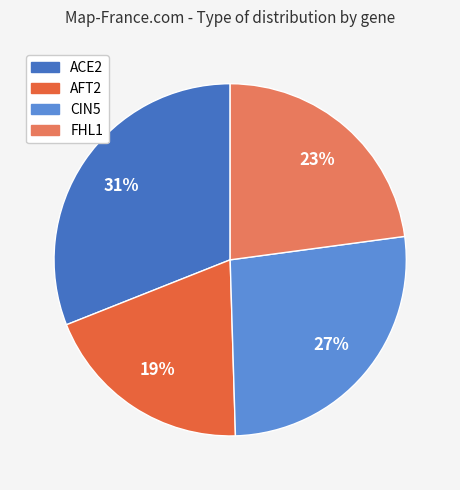

Is ACE2 the majority of the pie?

No